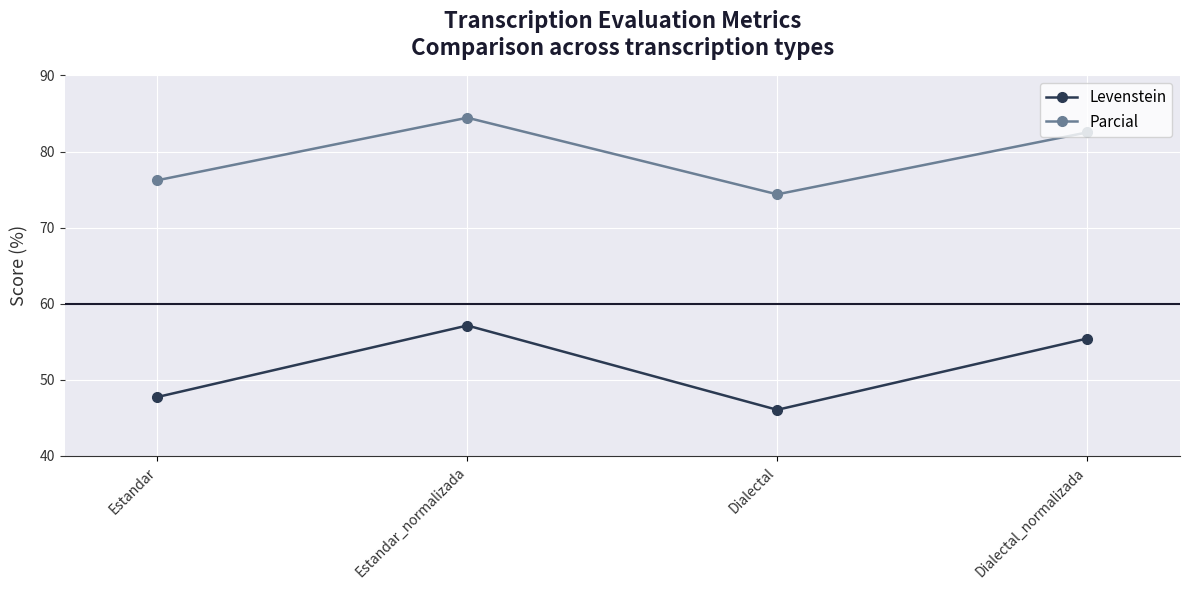

At which category does Parcial reach its first local valley?

Dialectal